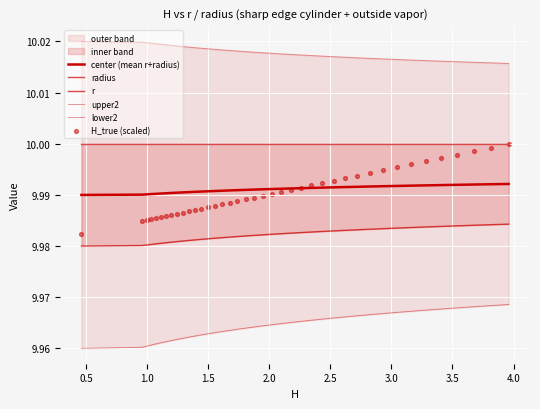

Is the value of lower2 at 39 greater than the value of upper2 at 11?

No